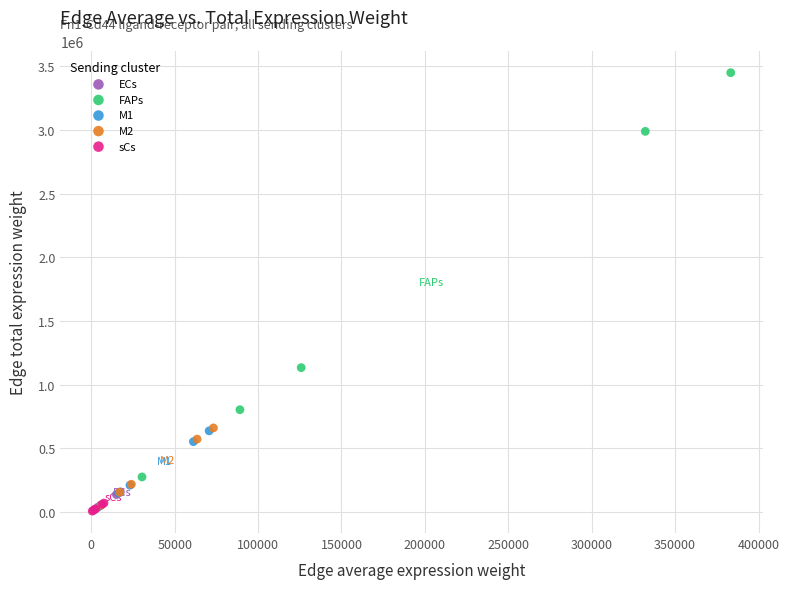

What are all the series names shown in the legend?

ECs, FAPs, M1, M2, sCs